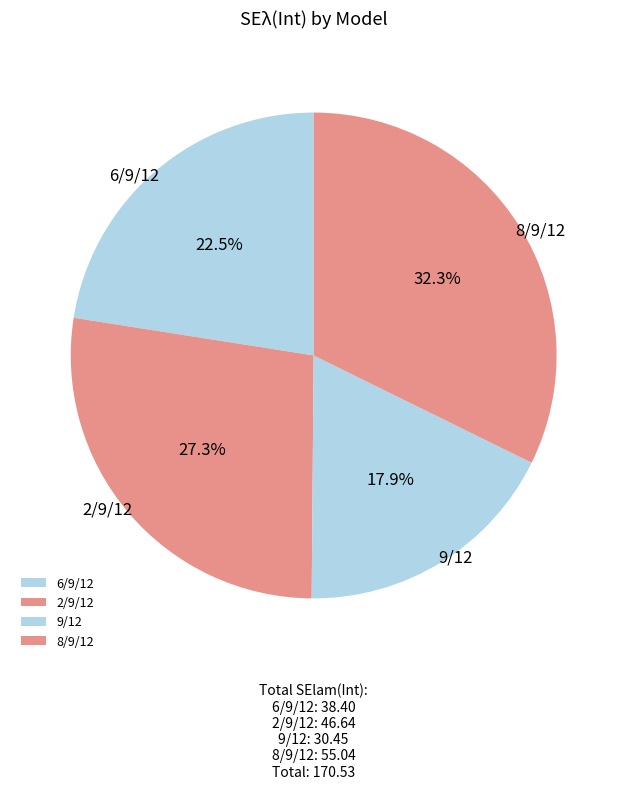

Is 9/12 the majority of the pie?

No